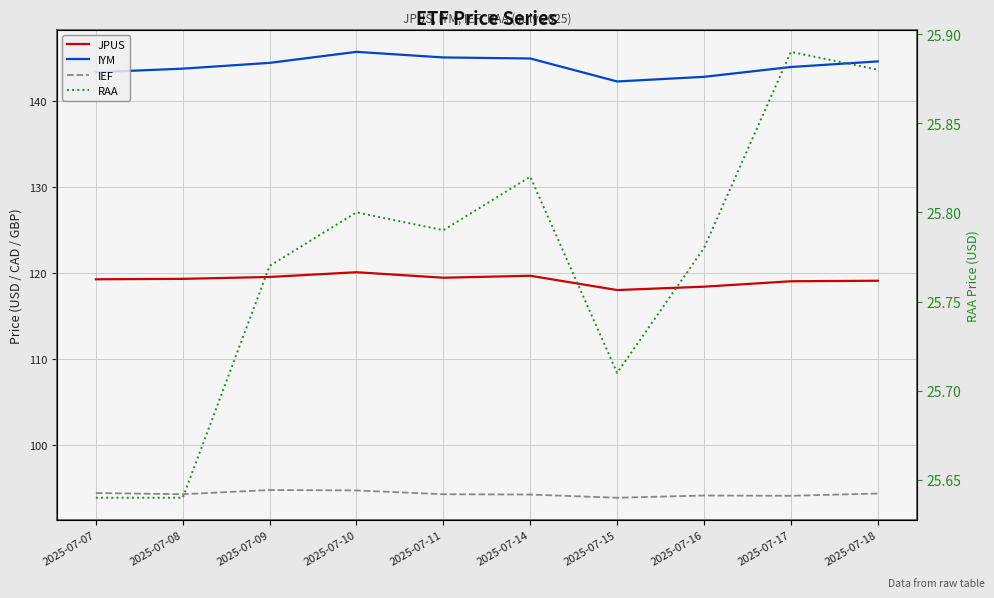

At which category does the chart reach its minimum across all series?

2025-07-07